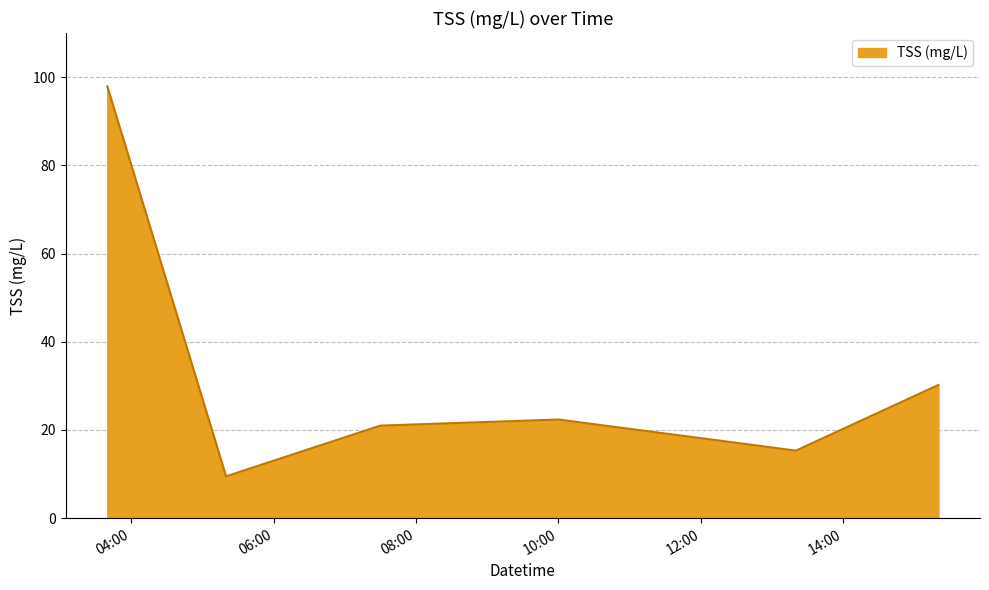

What is the sum of all values?

196.3